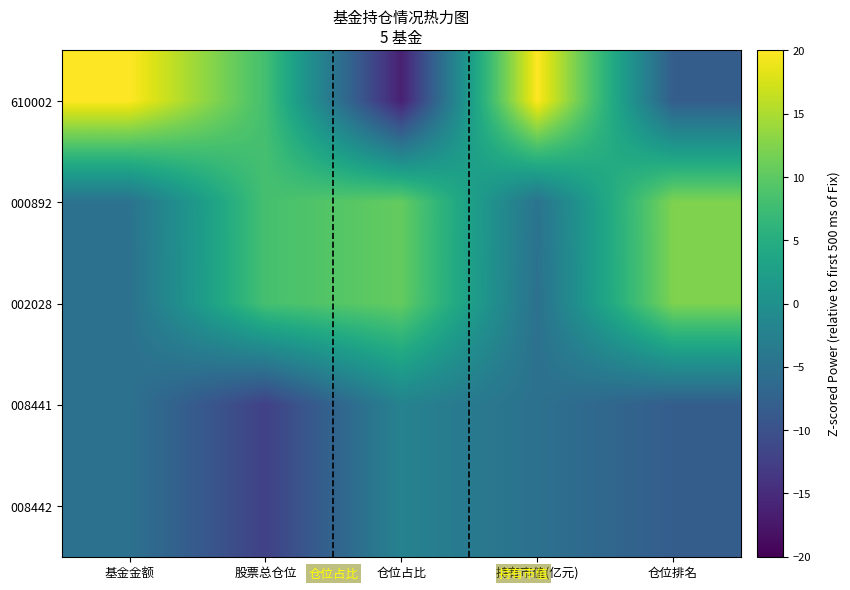

What is the difference between the highest and lowest values at 股票总仓位?

20.5